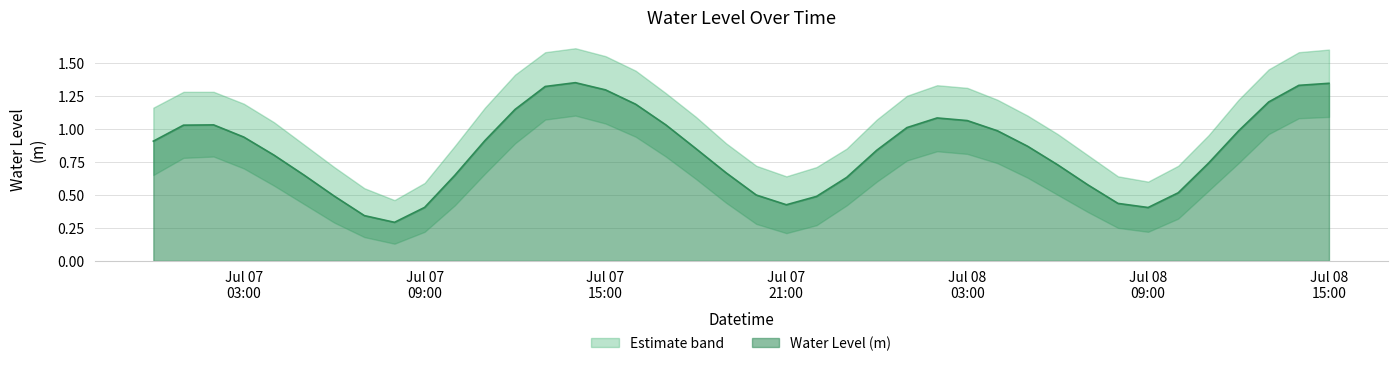

How many points are lower than both their immediate neighbors (excluding endpoints)?

3